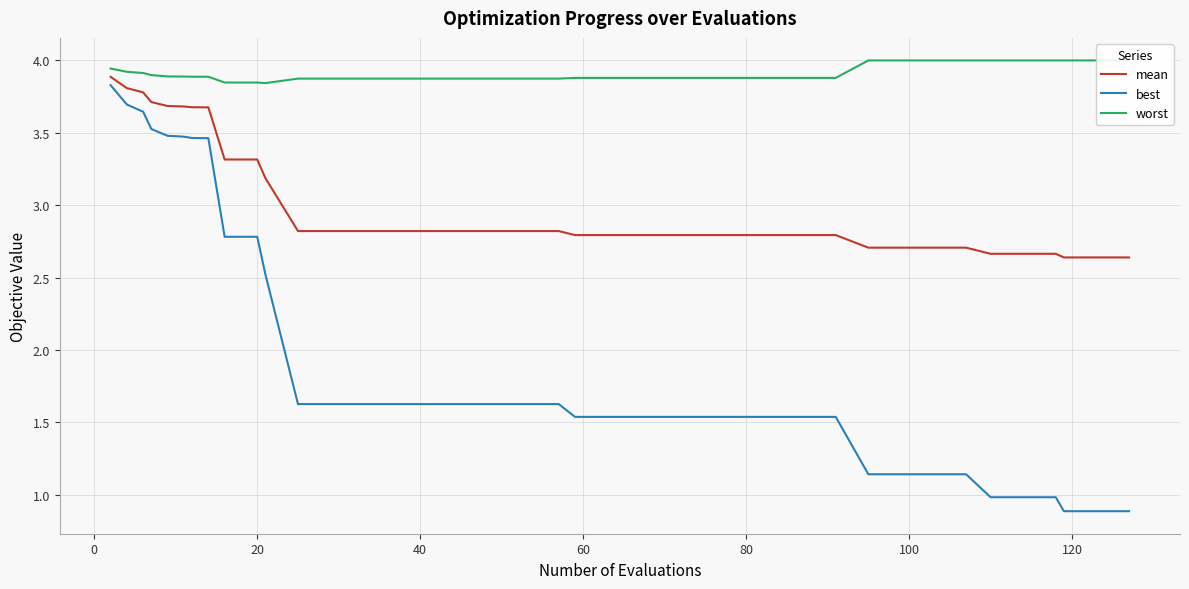

What is the lowest value of the best series?

0.9